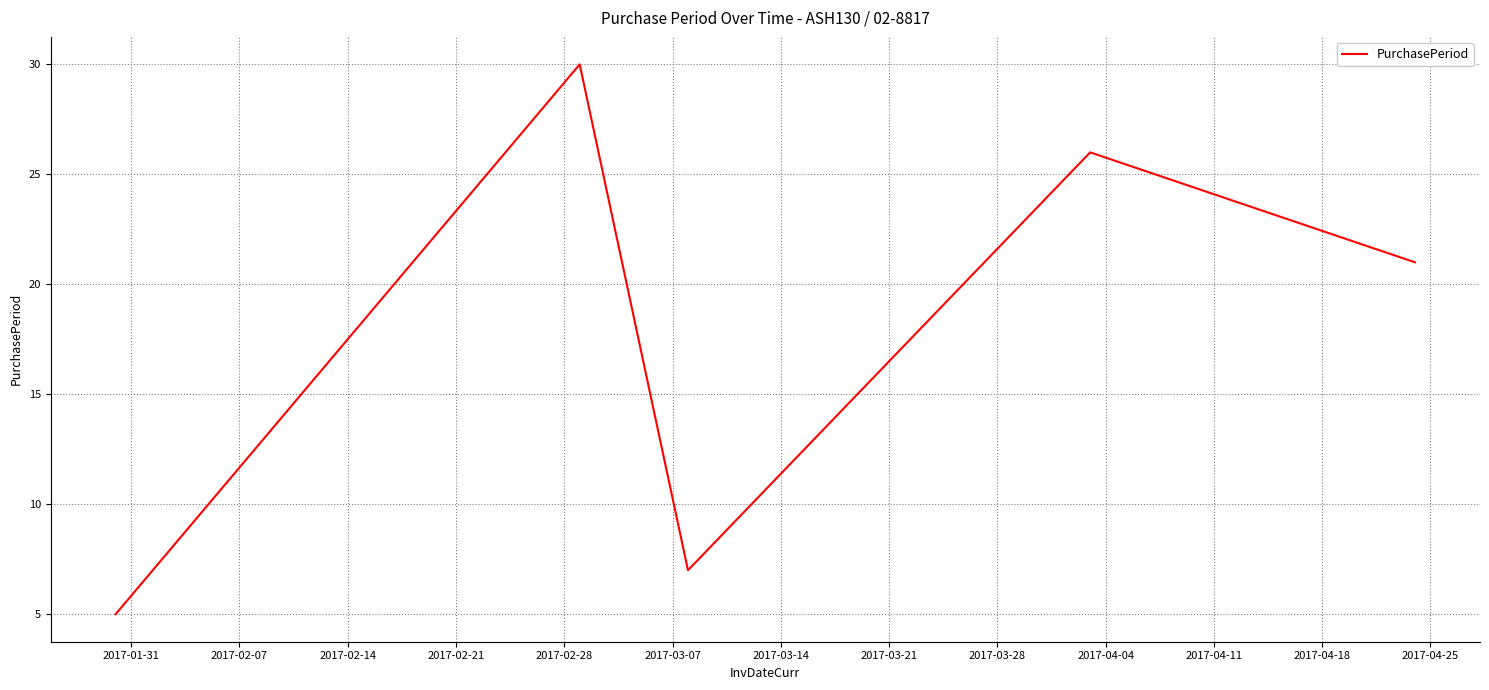

True or false: the data has more than 0 interior local peaks.

True